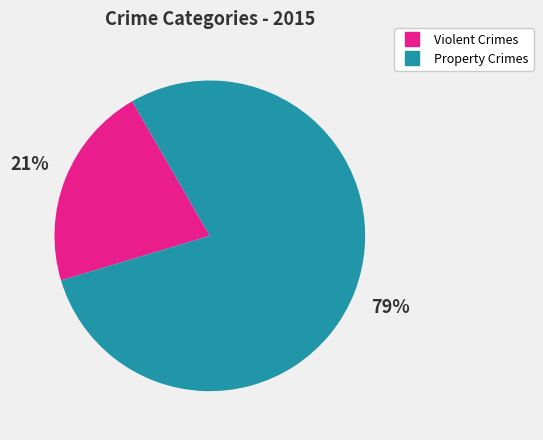

Is there any slice that represents more than half of the pie?

Yes